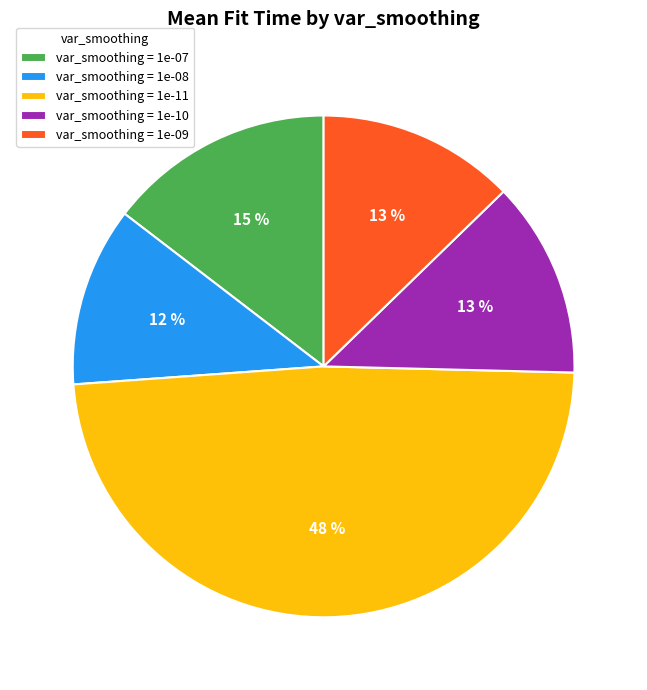

To the nearest percent, what is the average slice percentage?

20%